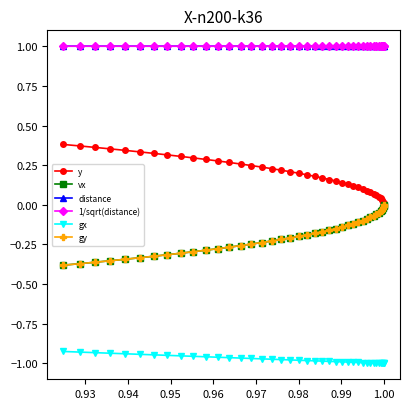

What is the minimum value for 1/sqrt(distance)?

1.0